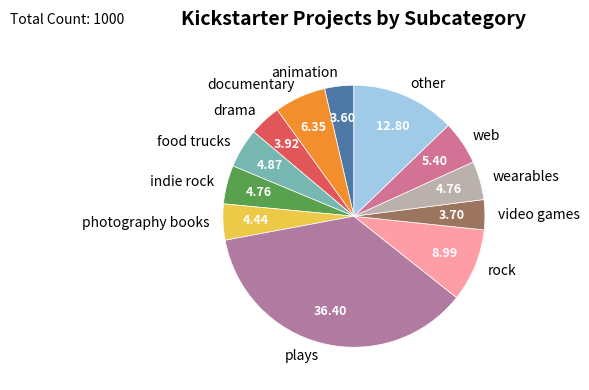

What is the ratio of the value at wearables to the value at indie rock?

1.0